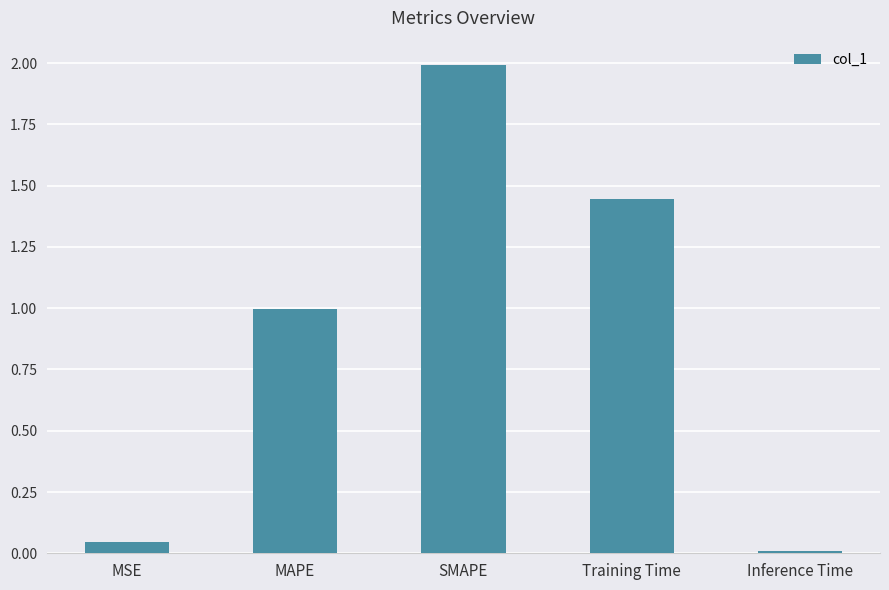

What is the label of the 2nd bar from the left?

MAPE